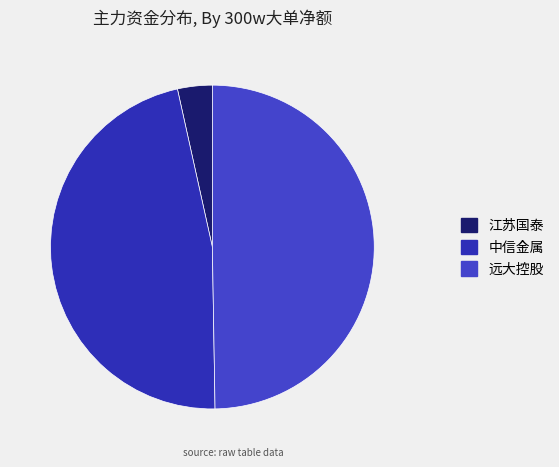

How many slices are in this pie chart?

3